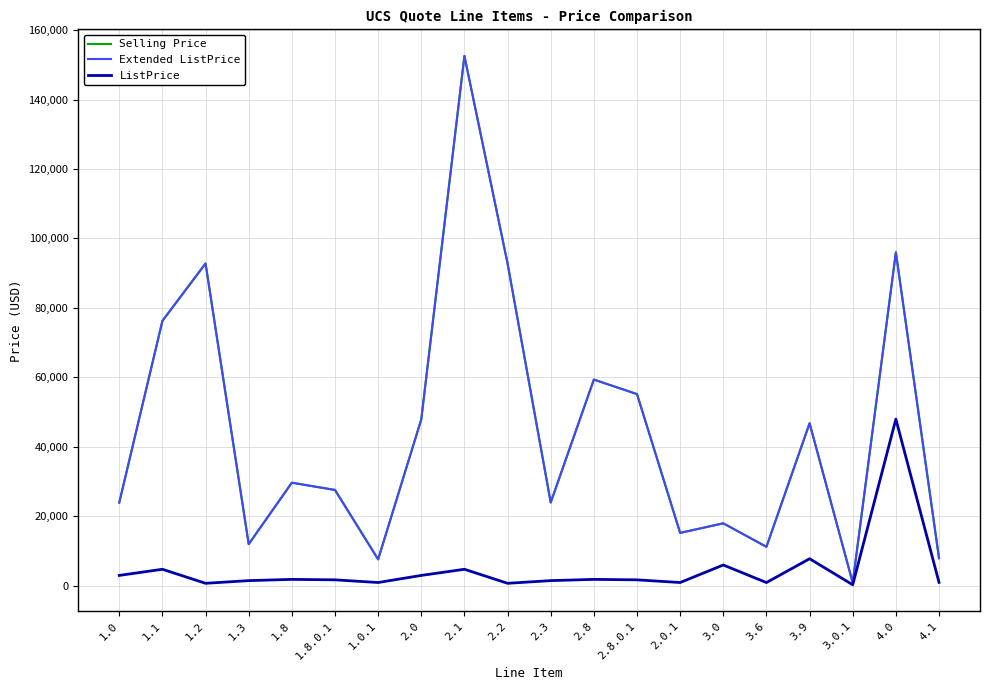

Which series changed the most between 1.2 and 3.0?

Selling Price